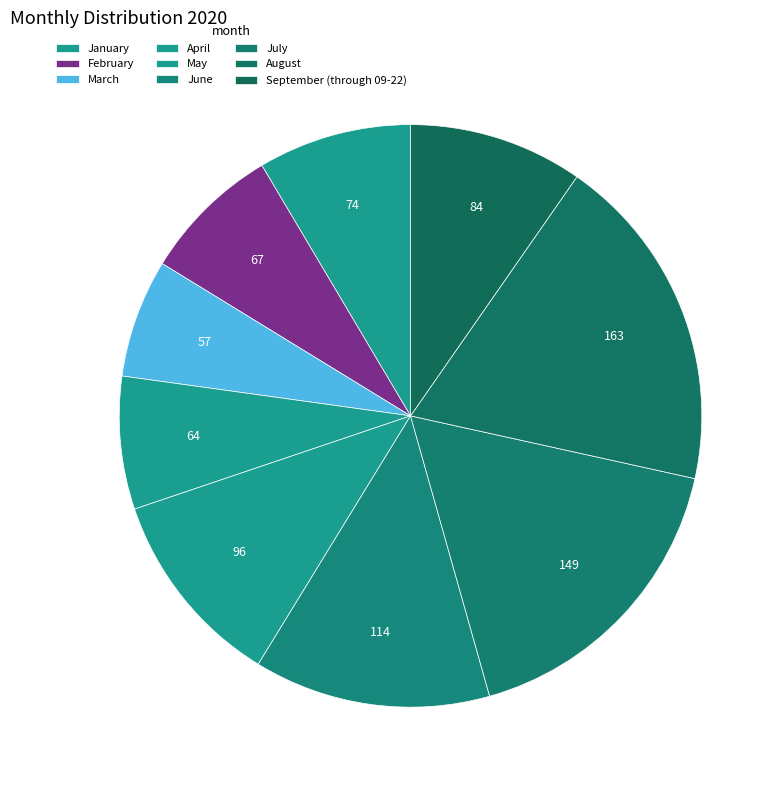

Between May and June, which is larger?

June